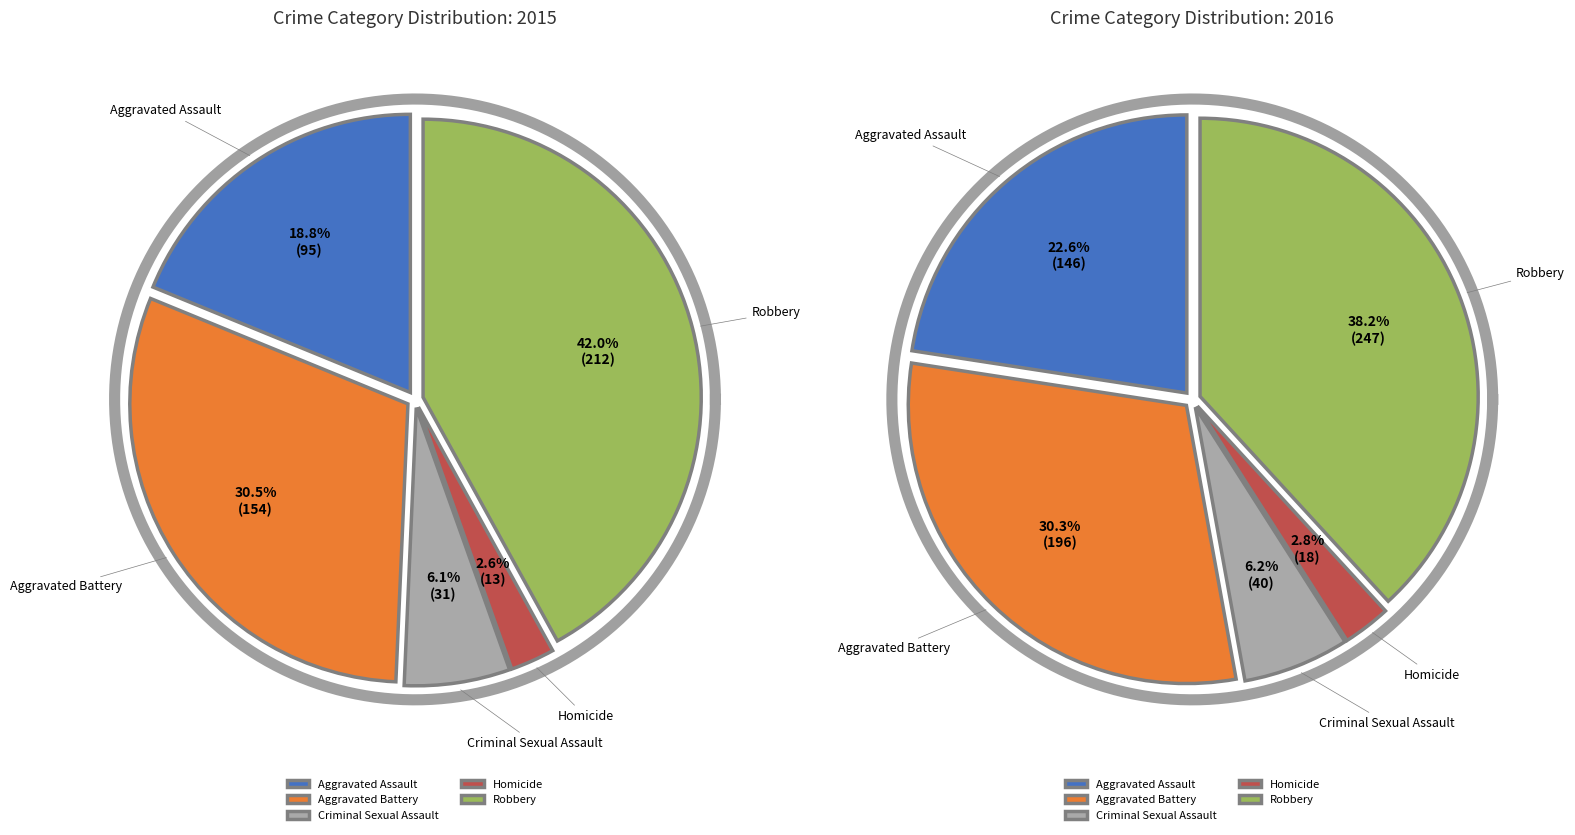

Is Criminal Sexual Assault the majority of the pie?

No